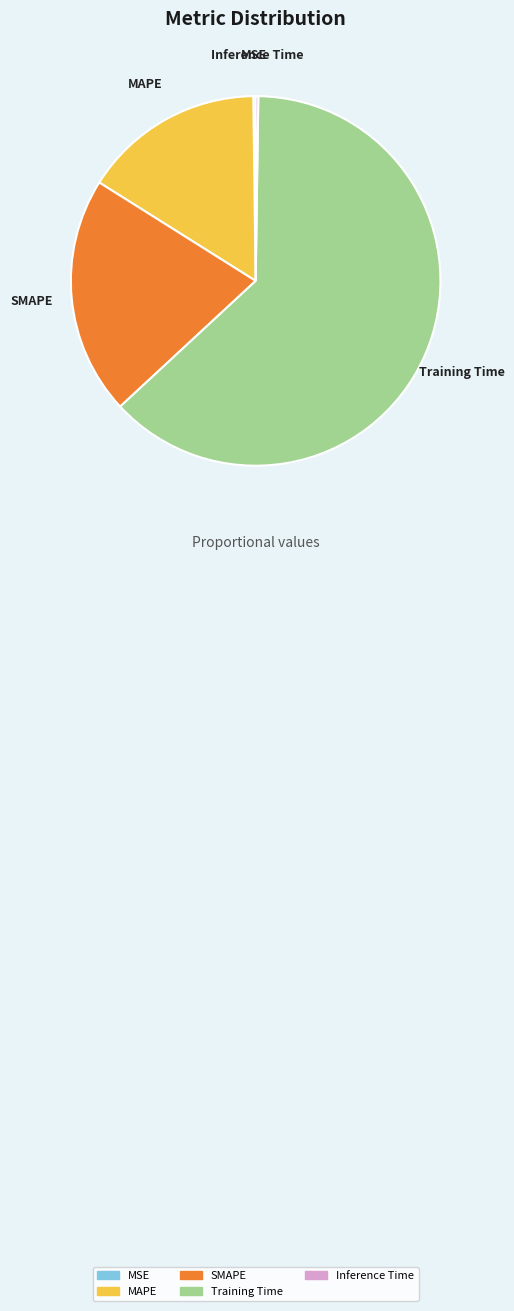

The SMAPE slice represents 21% of the pie. True or false?

True